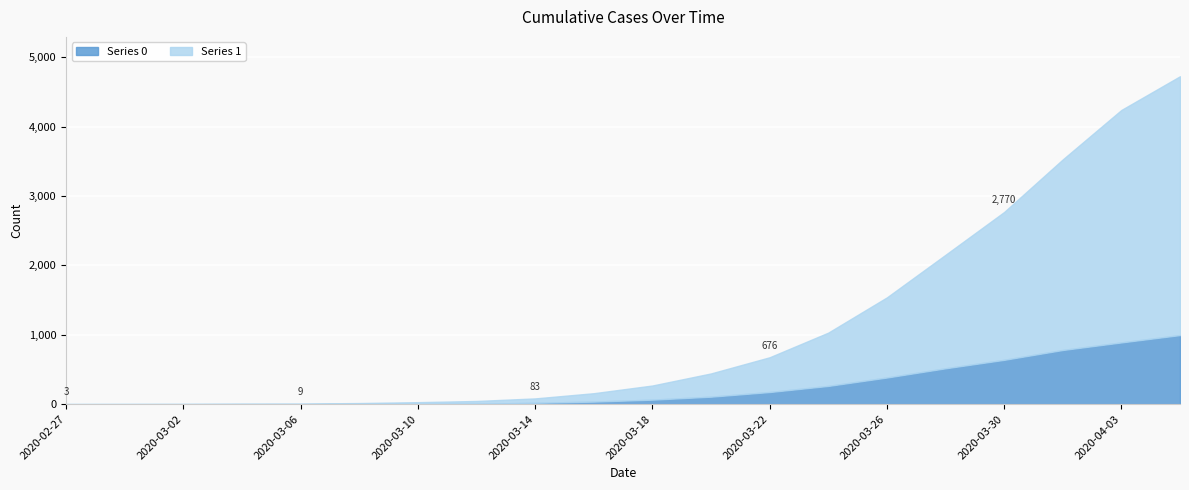

How many values in the Series 1 series are below 204?

10